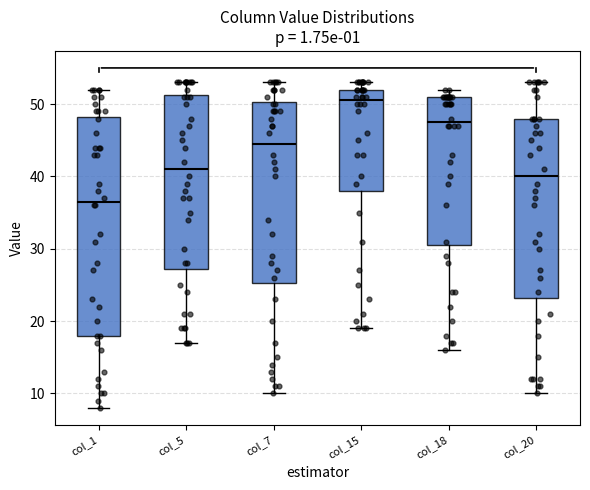

Comparing the boxes themselves (not the whiskers), which one is the tallest?

col_1